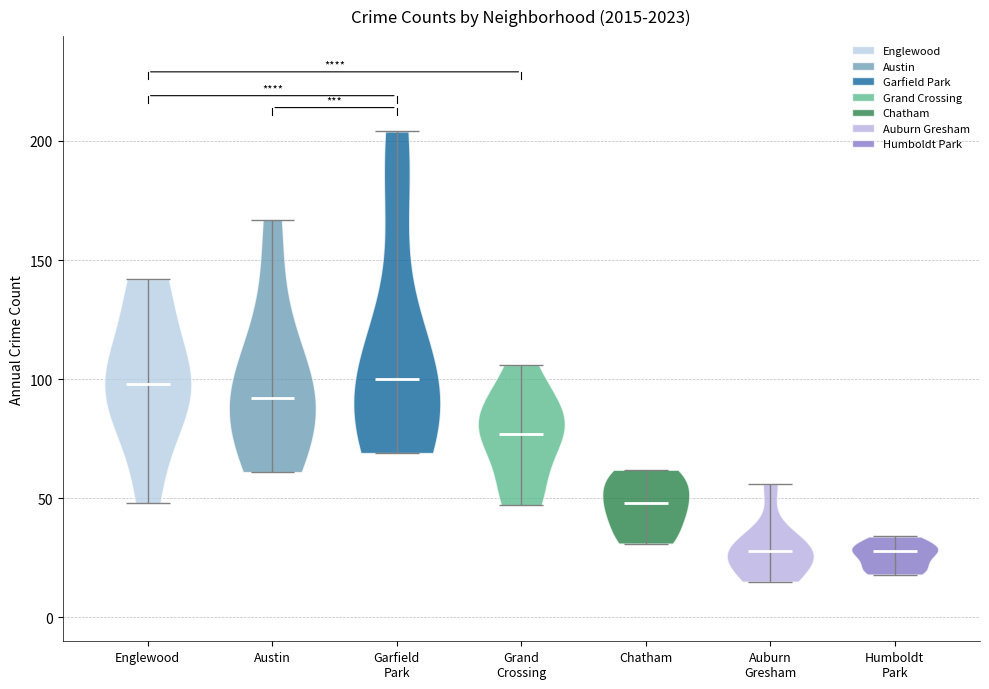

Where does the median line of the violin for Austin sit on the y-axis? The values are not printed on the chart, so give them approximately, as read against the axis.

90